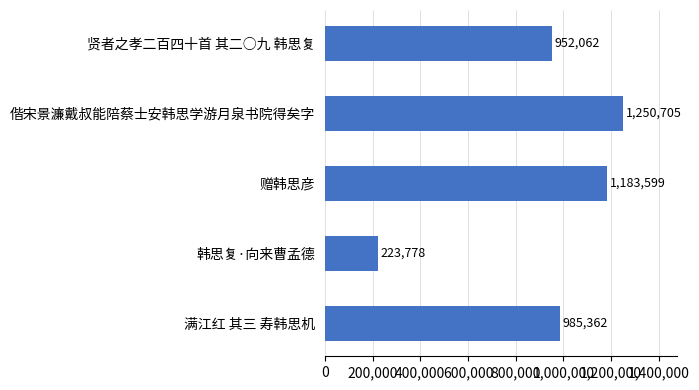

Where is the data nearest to the value 737241?

贤者之孝二百四十首 其二○九 韩思复